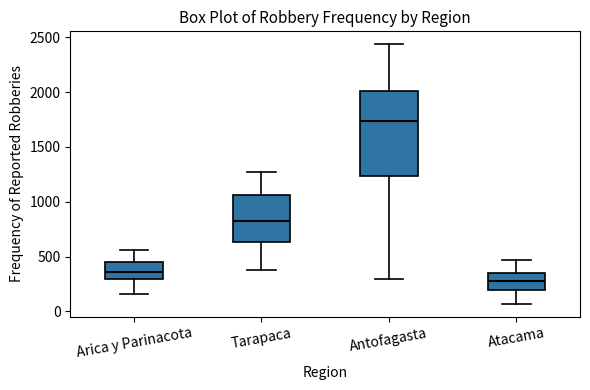

Where is the lower edge of the box for Atacama on the y-axis? The values are not printed on the chart, so give them approximately, as read against the axis.

200